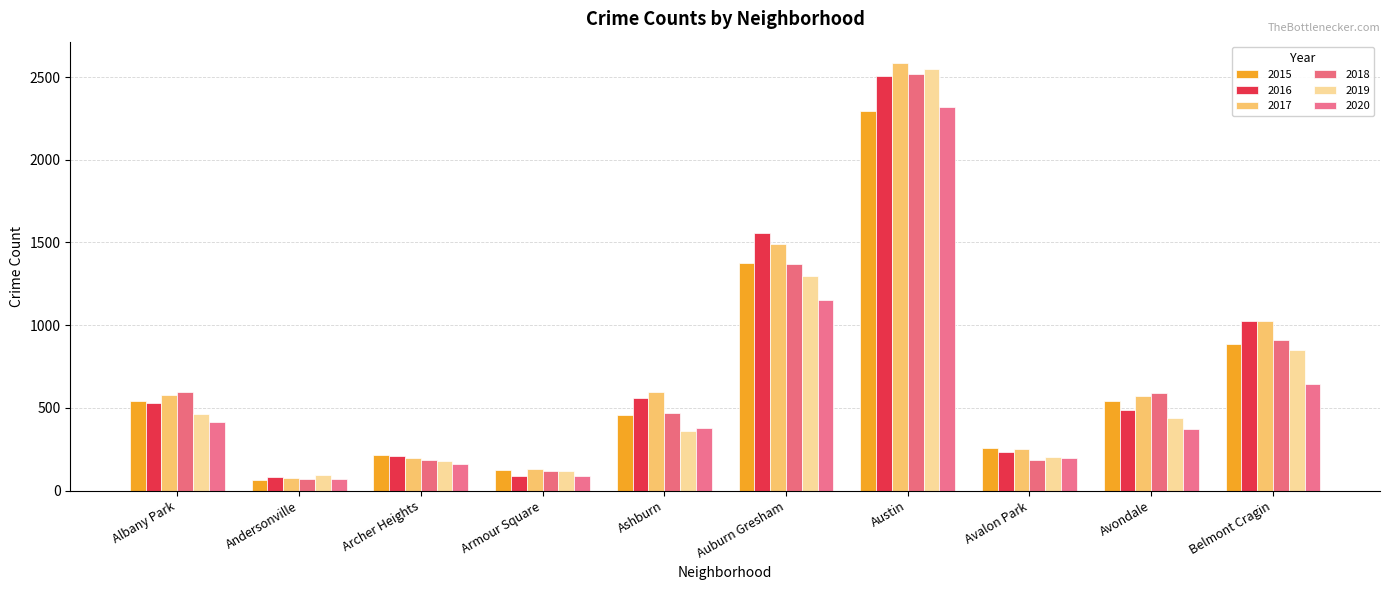

What is the sum of all 2019 values?

6552